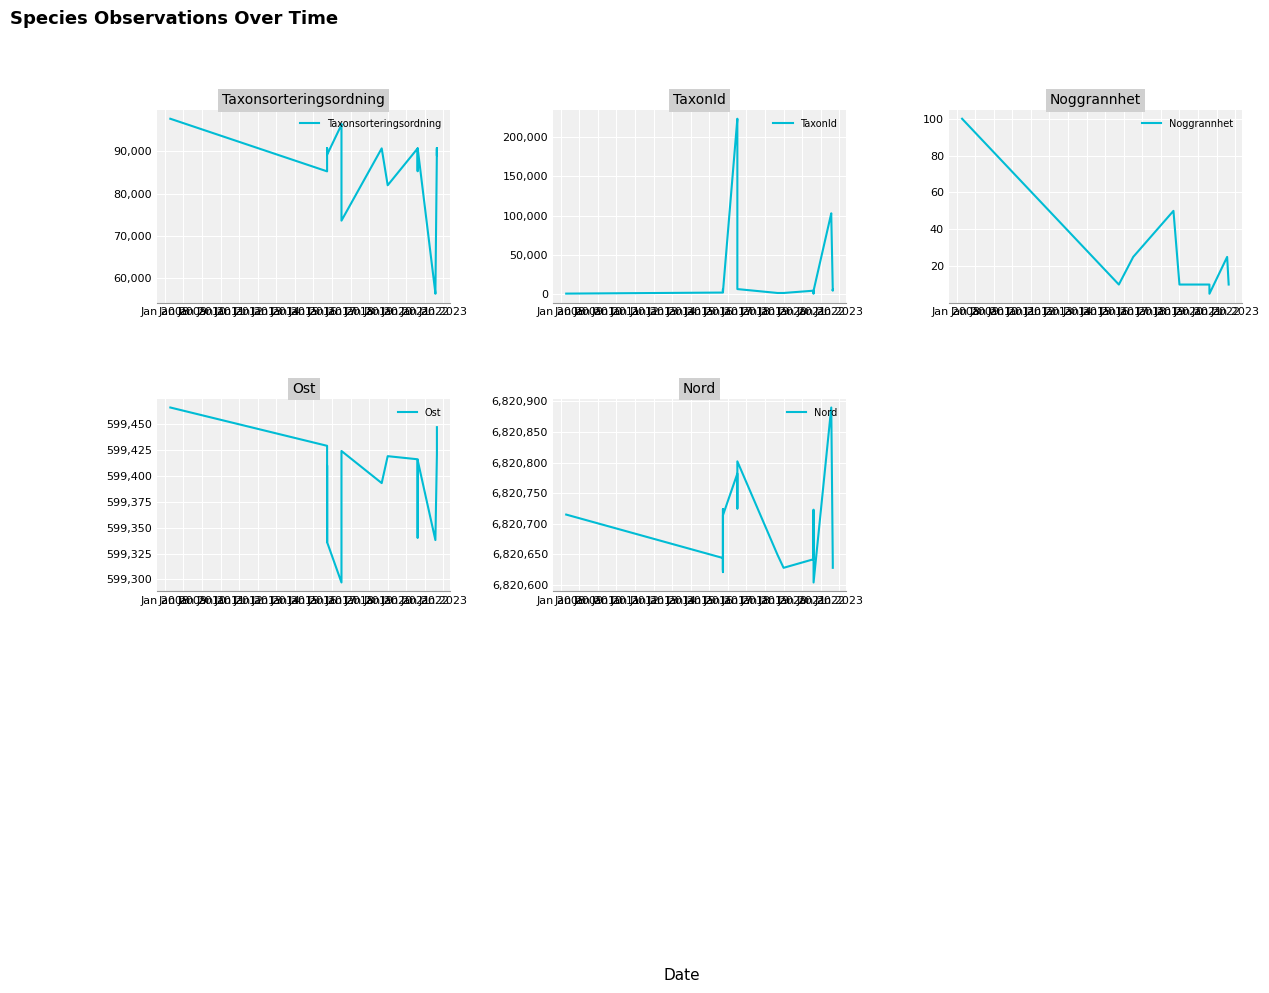

True or false: Ost and Noggrannhet cross at least once.

False